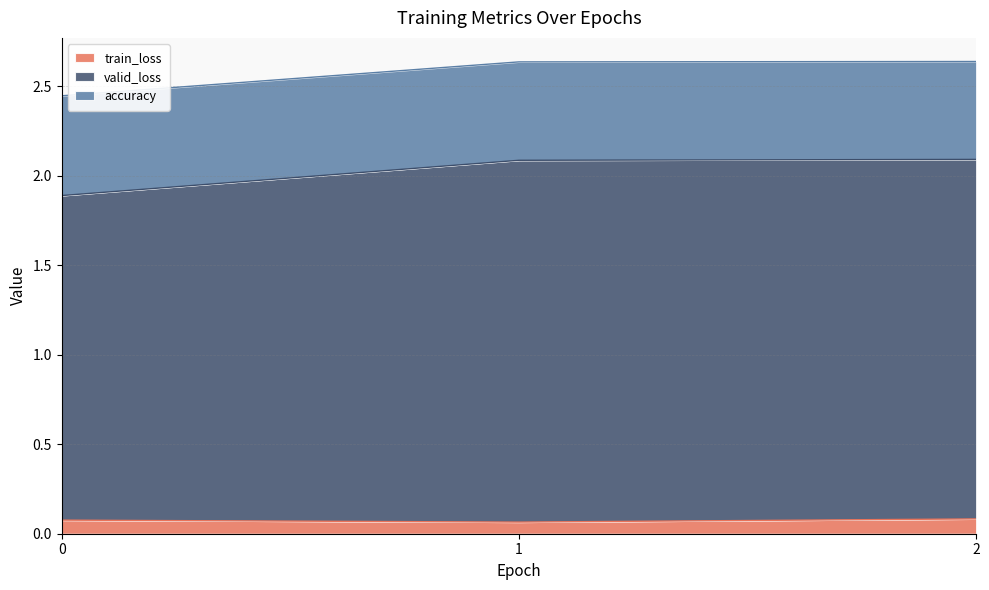

Which series has the largest range (max minus min)?

valid_loss